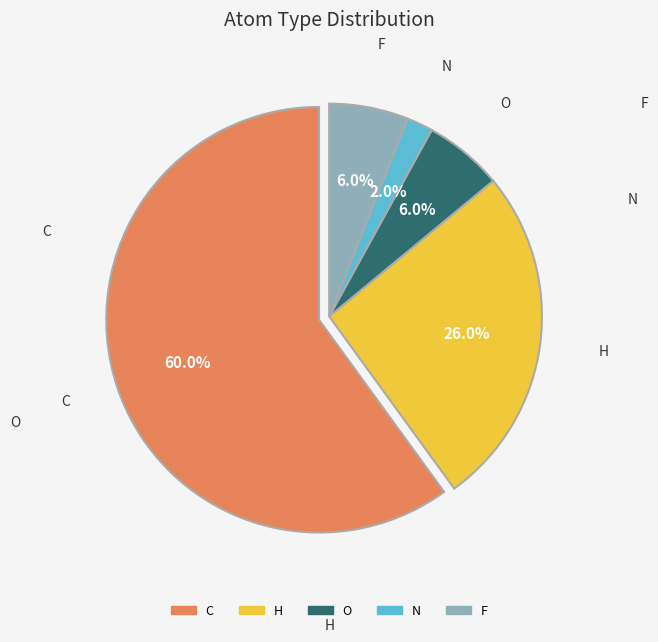

To the nearest percent, what portion does N represent?

2%